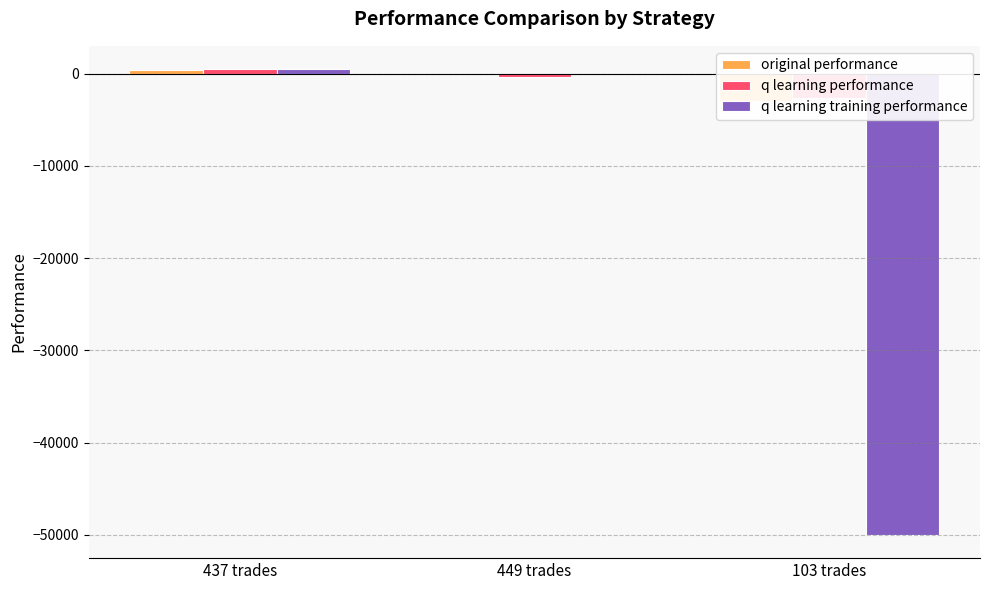

How many distinct data groups are displayed?

3